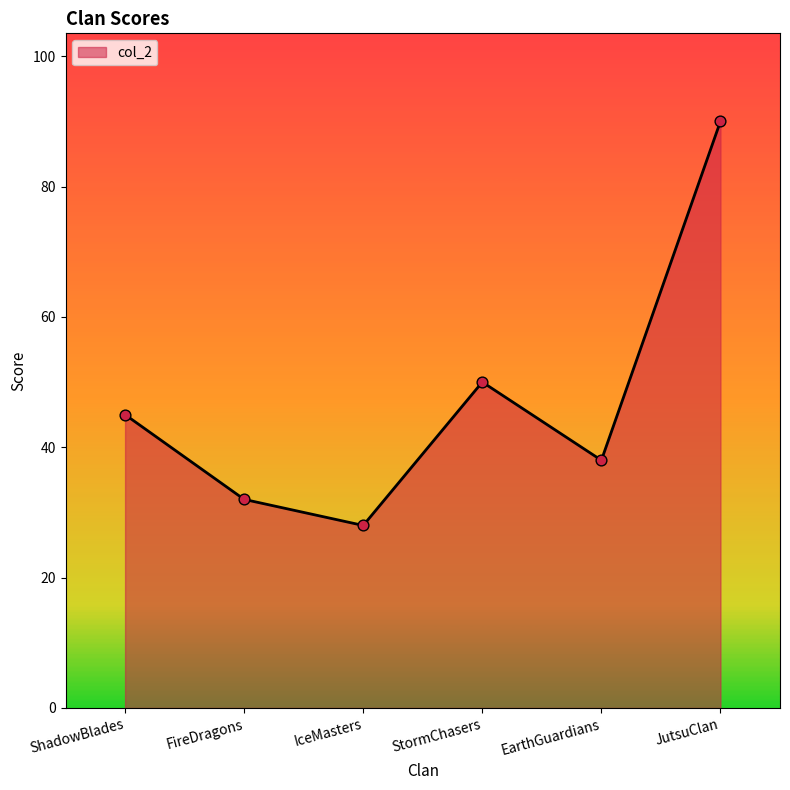

What is the change in value from FireDragons to IceMasters?

-4